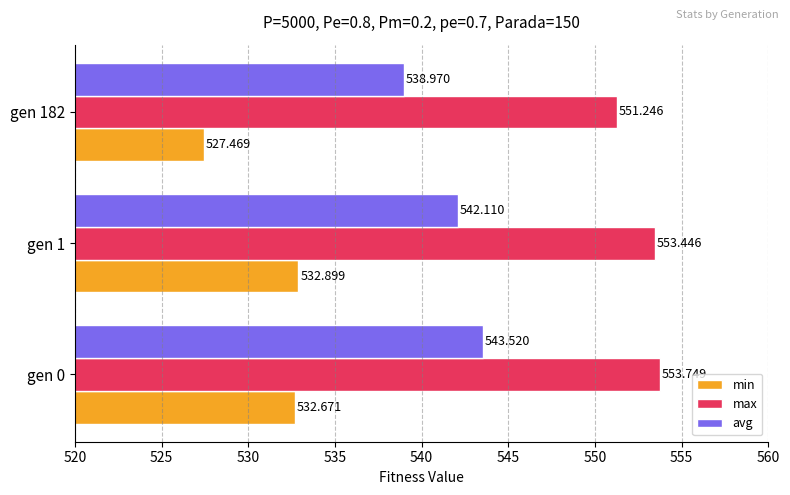

Which series has the largest range (max minus min)?

min